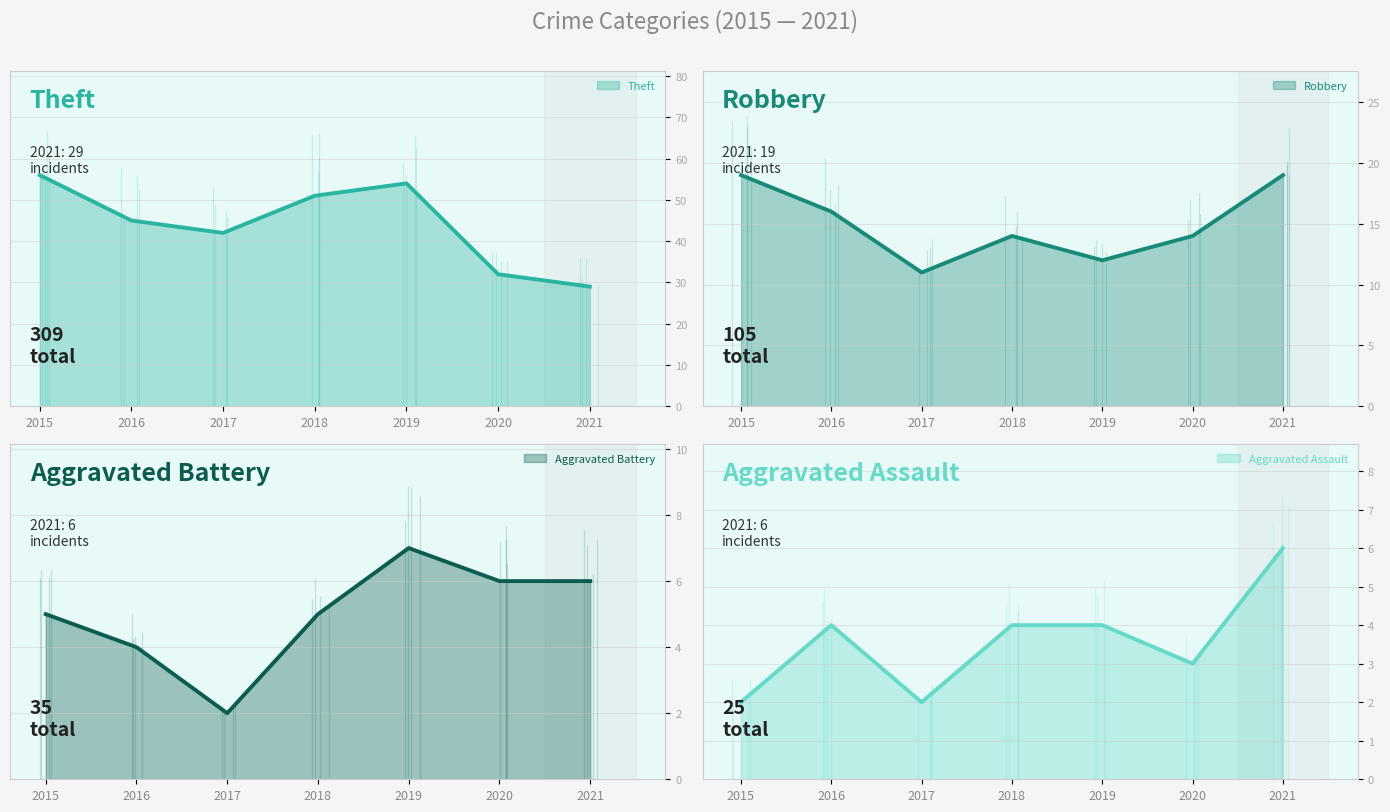

True or false: Aggravated Assault and Robbery intersect in this chart.

False